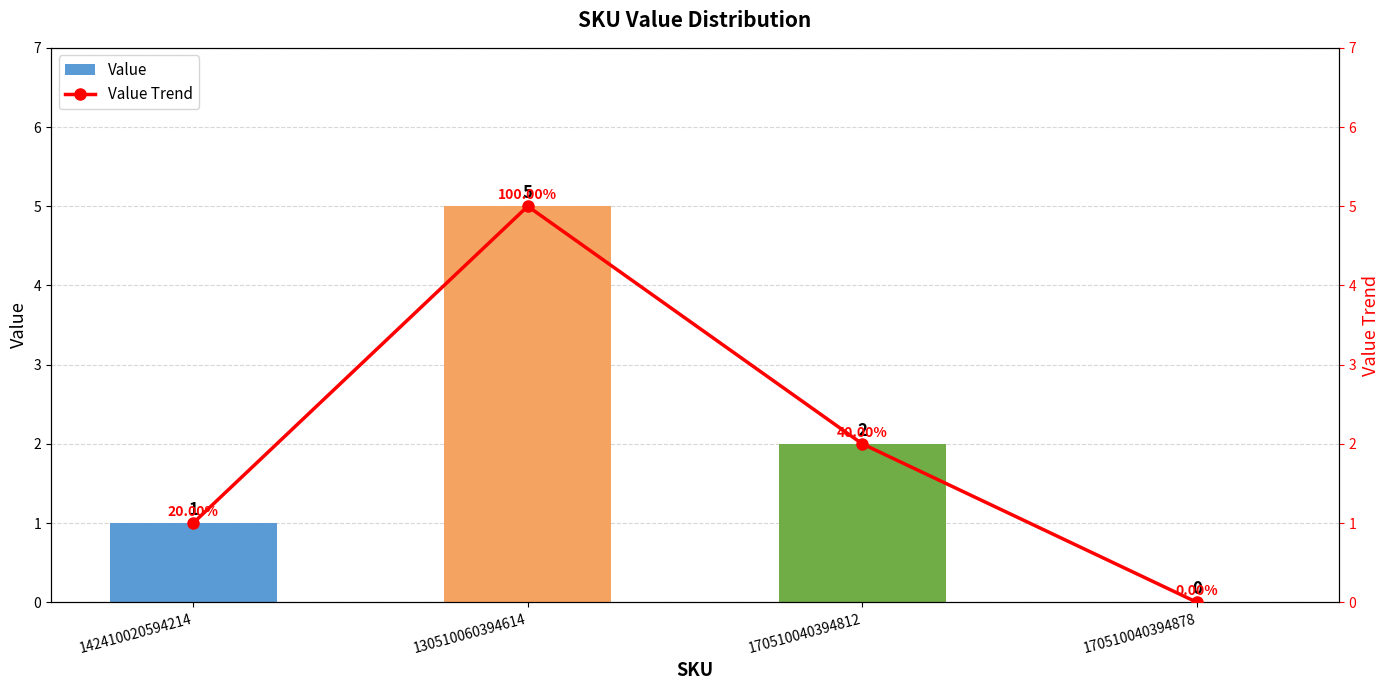

Are the bars grouped side by side (vs. stacked)?

Yes